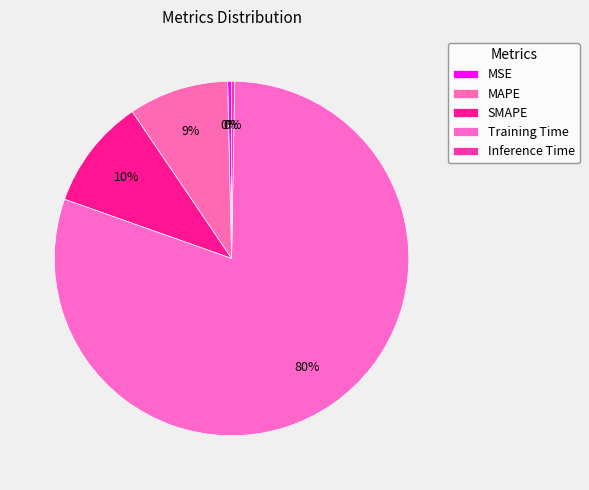

Count the number of slices in the pie.

5